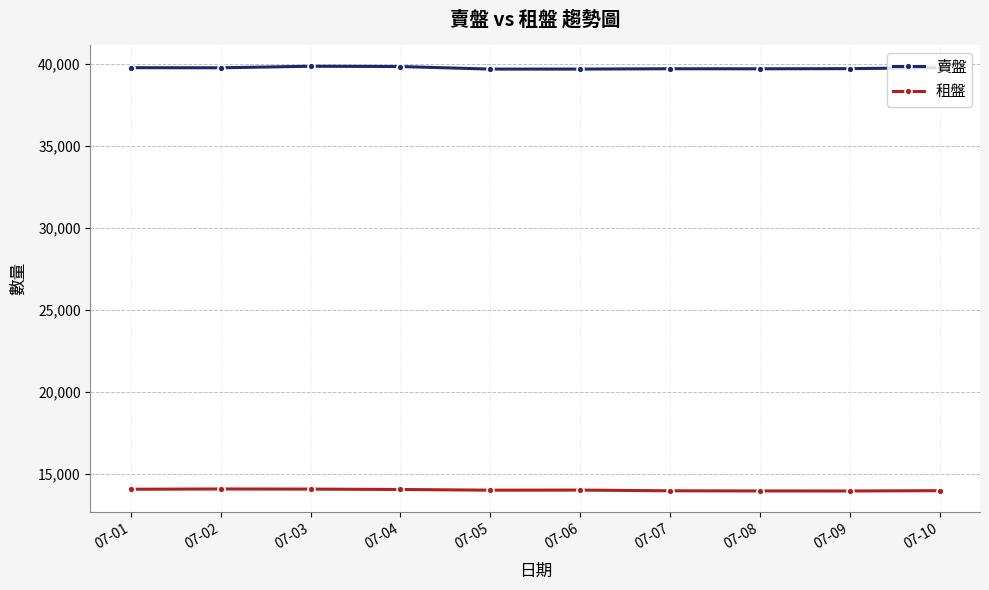

List the series in order of their overall mean, highest first.

賣盤, 租盤